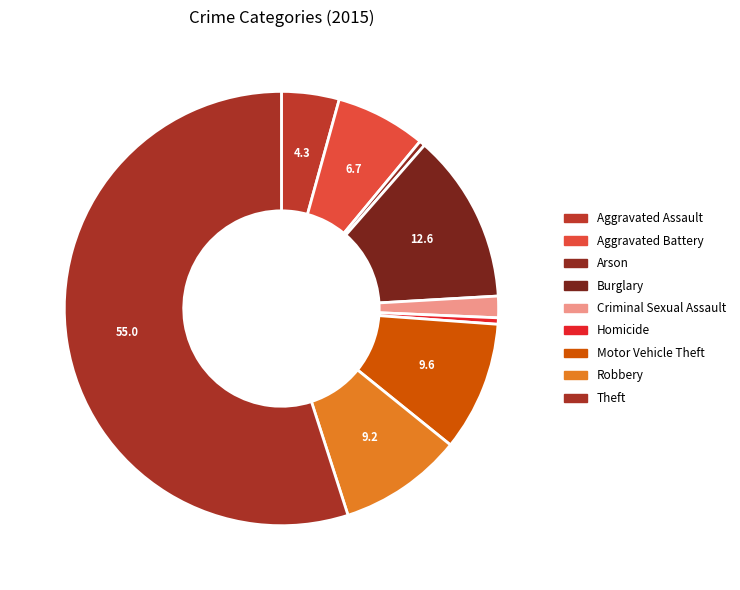

How many segments does this pie chart have?

9